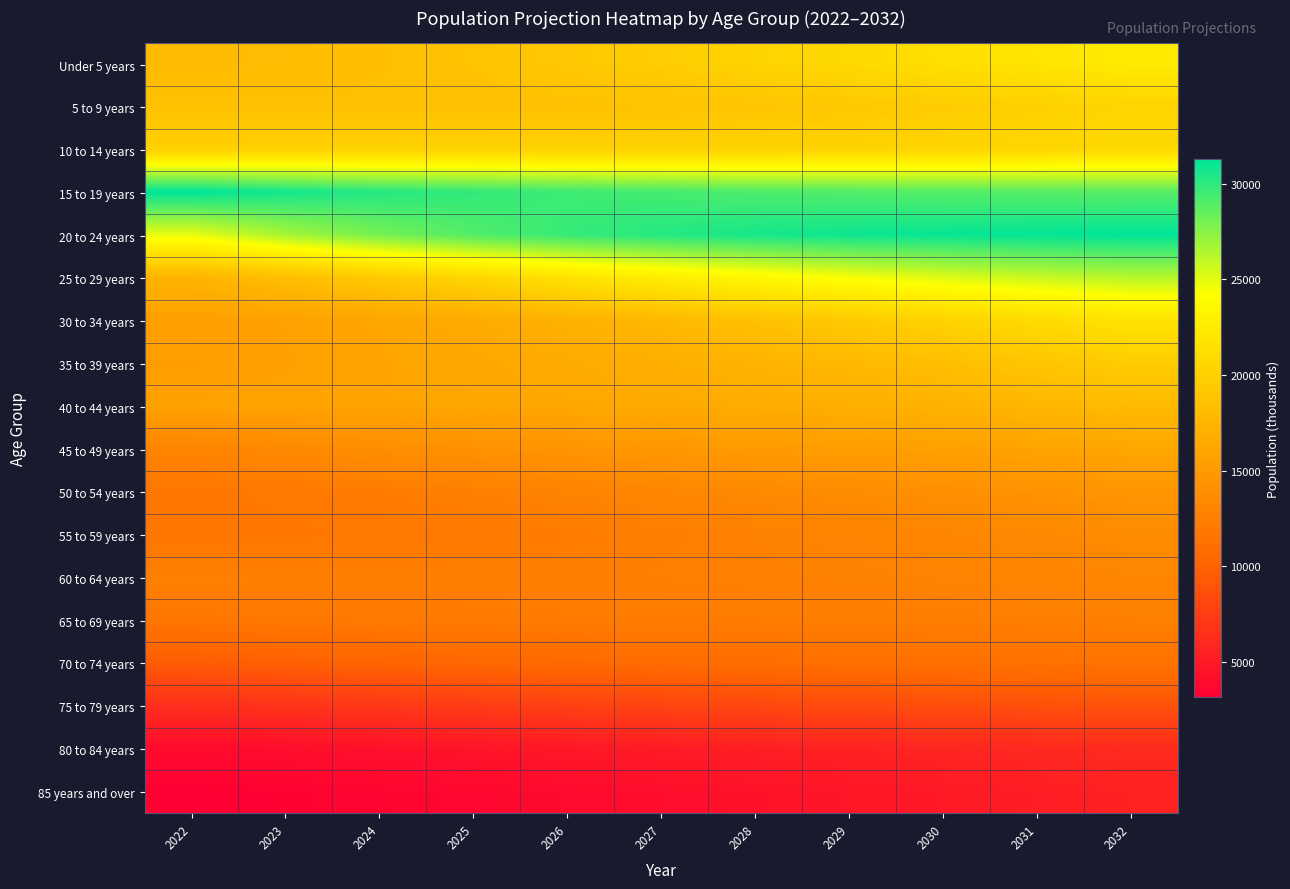

Reading left to right, list all the values displayed in this chart.

Under 5 years: 2022=18006	2023=18187	2024=18469	2025=18828	2026=19253	2027=19726	2028=20240	2029=20774	2030=21325	2031=21877	2032=22425
5 to 9 years: 2022=18717	2023=18603	2024=18551	2025=18567	2026=18649	2027=18799	2028=19015	2029=19288	2030=19615	2031=19988	2032=20394
10 to 14 years: 2022=20004	2023=20062	2024=20087	2025=20096	2026=20108	2027=20132	2028=20182	2029=20267	2030=20390	2031=20551	2032=20757
15 to 19 years: 2022=31289	2023=30695	2024=30232	2025=29865	2026=29575	2027=29344	2028=29165	2029=29029	2030=28940	2031=28894	2032=28888
20 to 24 years: 2022=24861	2023=26687	2024=28032	2025=29016	2026=29730	2027=30242	2028=30605	2029=30858	2030=31033	2031=31155	2032=31245
25 to 29 years: 2022=17479	2023=18374	2024=19455	2025=20586	2026=21688	2027=22709	2028=23628	2029=24434	2030=25130	2031=25722	2032=26220
30 to 34 years: 2022=15441	2023=15656	2024=16007	2025=16504	2026=17128	2027=17845	2028=18623	2029=19429	2030=20234	2031=21015	2032=21758
35 to 39 years: 2022=15352	2023=15622	2024=15883	2025=16162	2026=16484	2027=16867	2028=17313	2029=17827	2030=18394	2031=19009	2032=19657
40 to 44 years: 2022=15728	2023=15795	2024=15905	2025=16044	2026=16211	2027=16407	2028=16639	2029=16914	2030=17240	2031=17610	2032=18030
45 to 49 years: 2022=13004	2023=13496	2024=13902	2025=14244	2026=14546	2027=14820	2028=15077	2029=15329	2030=15585	2031=15854	2032=16144
50 to 54 years: 2022=11734	2023=11966	2024=12248	2025=12554	2026=12864	2027=13175	2028=13476	2029=13763	2030=14043	2031=14317	2032=14591
55 to 59 years: 2022=11675	2023=11774	2024=11902	2025=12058	2026=12243	2027=12449	2028=12674	2029=12915	2030=13162	2031=13415	2032=13668
60 to 64 years: 2022=12687	2023=12579	2024=12511	2025=12484	2026=12491	2027=12535	2028=12611	2029=12719	2030=12850	2031=13000	2032=13172
65 to 69 years: 2022=11694	2023=11897	2024=12038	2025=12132	2026=12204	2027=12261	2028=12312	2029=12370	2030=12434	2031=12509	2032=12601
70 to 74 years: 2022=9525	2023=9836	2024=10119	2025=10369	2026=10584	2027=10768	2028=10923	2029=11058	2030=11173	2031=11276	2032=11371
75 to 79 years: 2022=6364	2023=6715	2024=7046	2025=7354	2026=7640	2027=7899	2028=8133	2029=8343	2030=8530	2031=8695	2032=8842
80 to 84 years: 2022=3934	2023=4149	2024=4378	2025=4617	2026=4859	2027=5099	2028=5333	2029=5553	2030=5765	2031=5960	2032=6142
85 years and over: 2022=3164	2023=3330	2024=3519	2025=3726	2026=3952	2027=4192	2028=4446	2029=4710	2030=4981	2031=5256	2032=5532